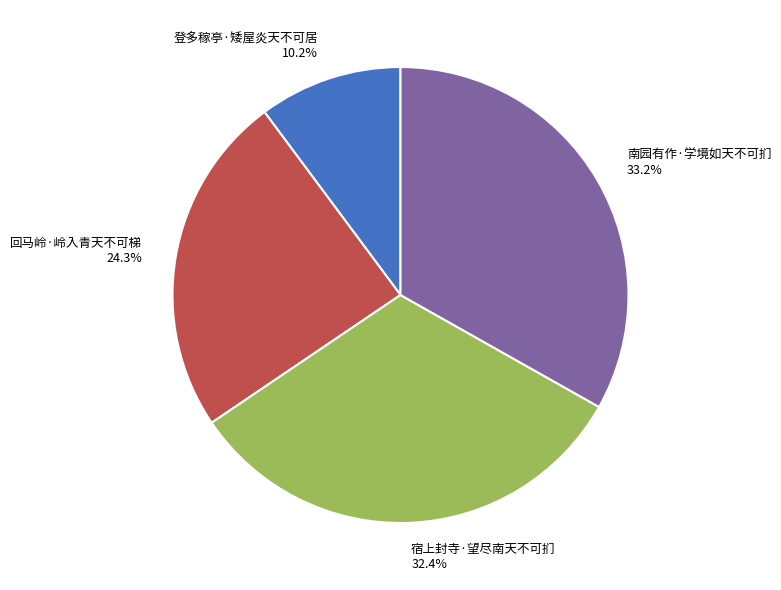

Between 回马岭·岭入青天不可梯 and 登多稼亭·矮屋炎天不可居, which is larger?

回马岭·岭入青天不可梯